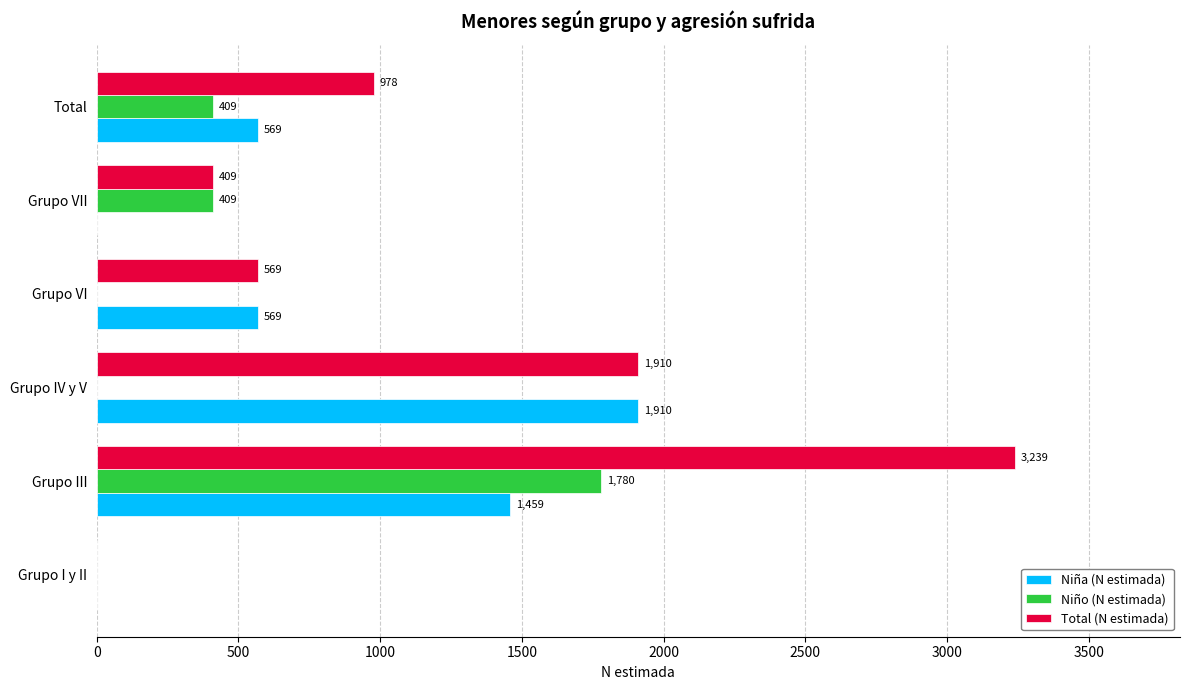

What is the maximum value shown in the chart?

3239